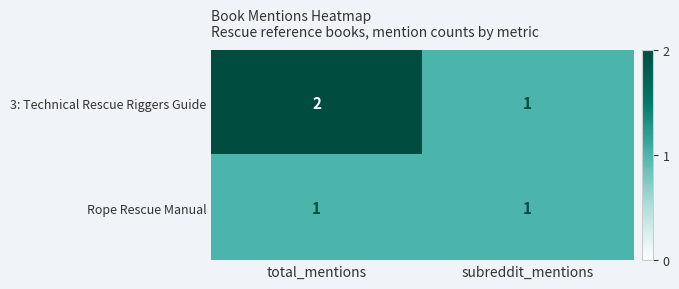

The Rope Rescue Manual series shows 0 at total_mentions. True or false?

False